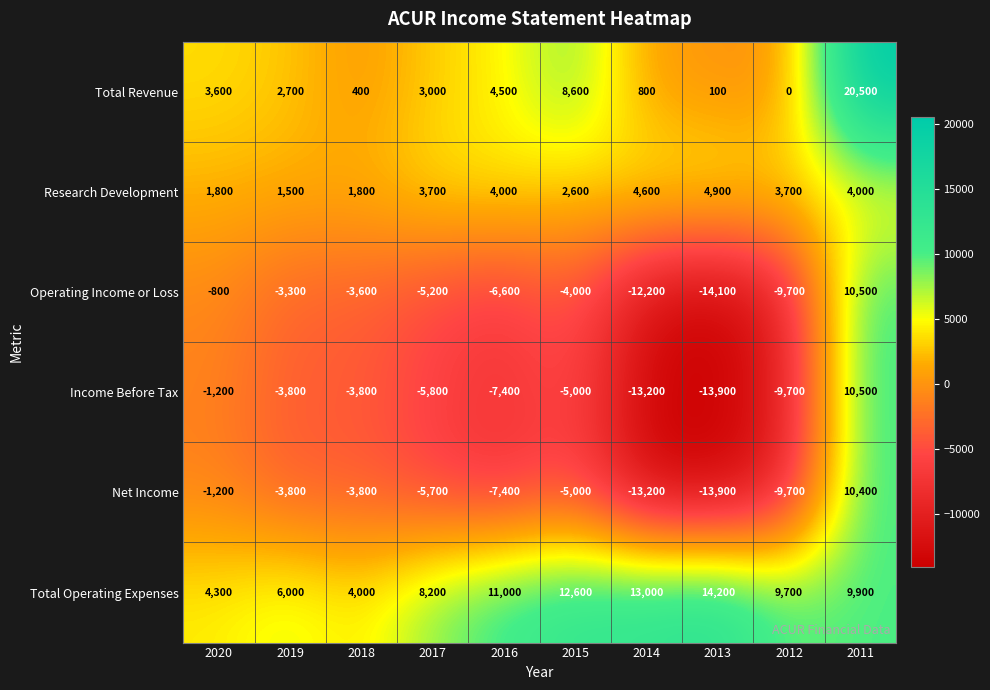

How many data points does each series have?

10